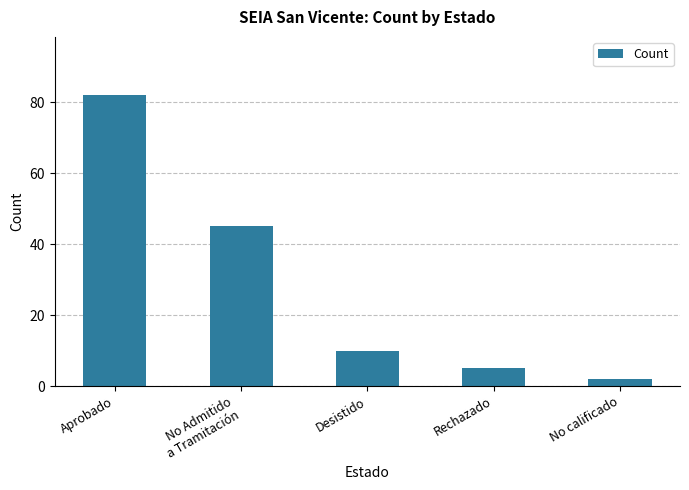

True or false: the data shows 17 at Desistido.

False